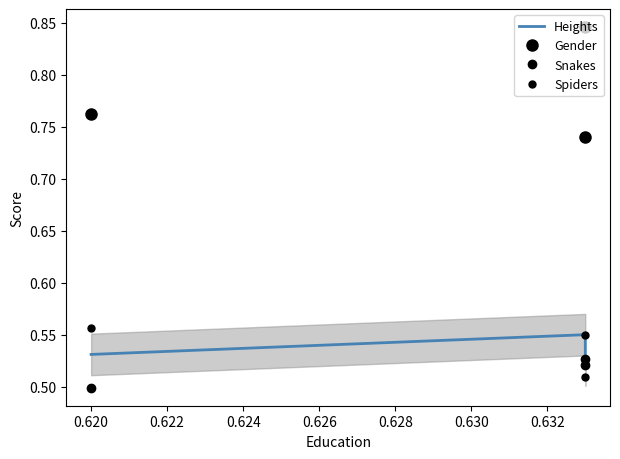

What is the value of the Spiders point at the 2nd from the left?

0.6